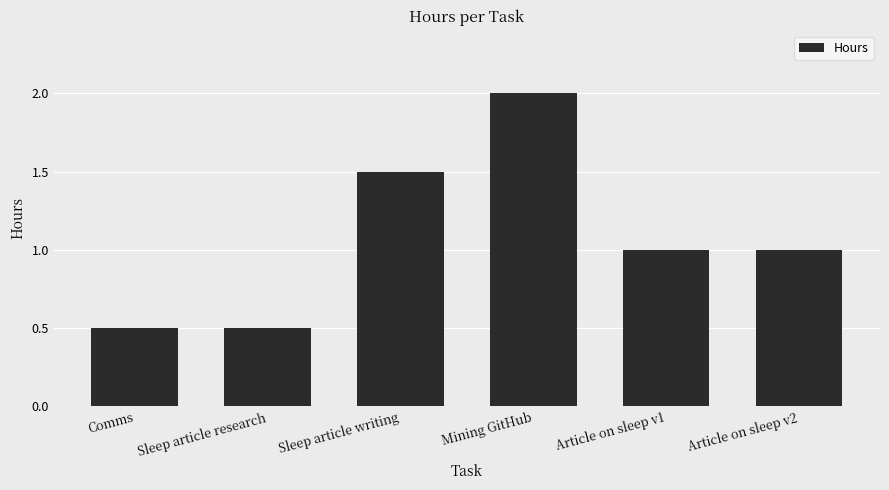

What is the difference between the values at Article on sleep v2 and Sleep article research?

0.5